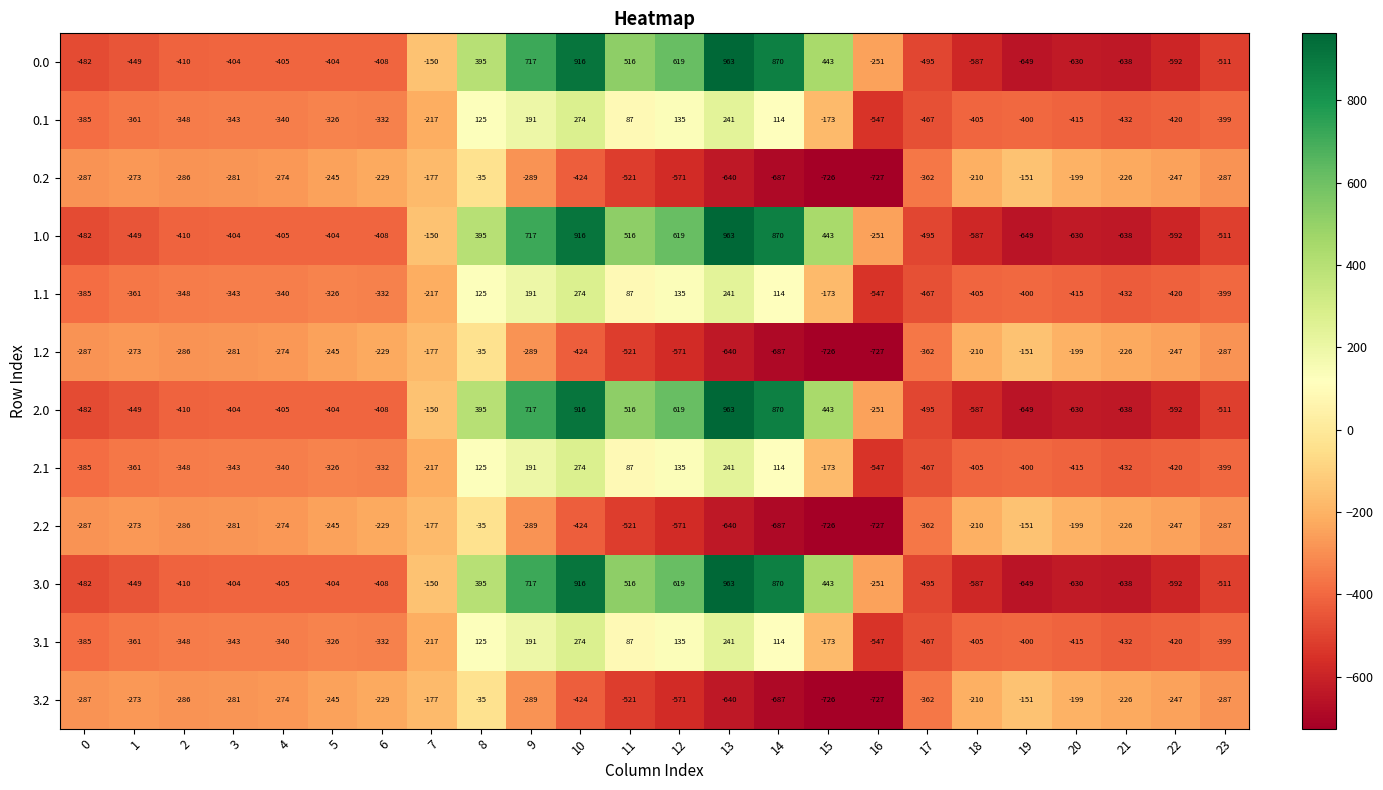

What is the spread (max minus min) of values at 7?

67